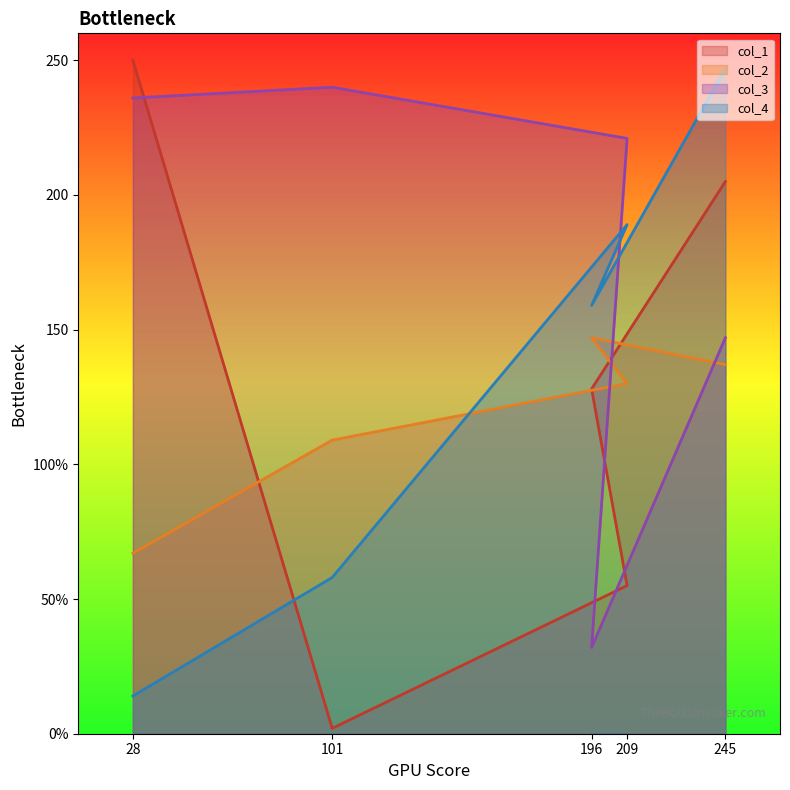

At which category does the chart reach its peak across all series?

28